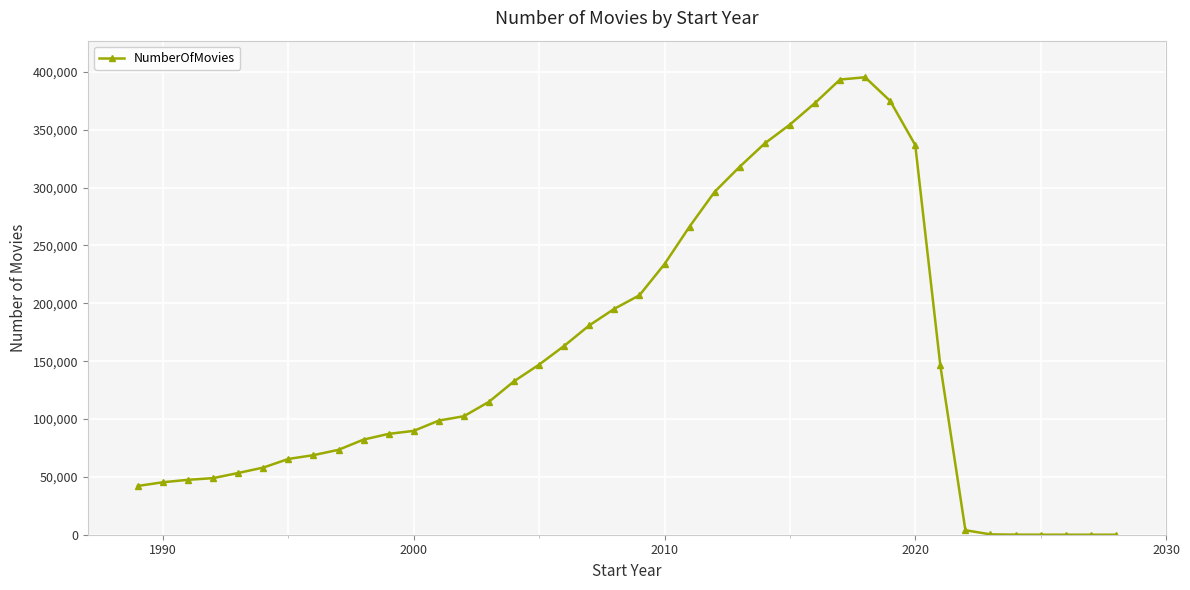

What is the maximum value shown in the chart?

395382